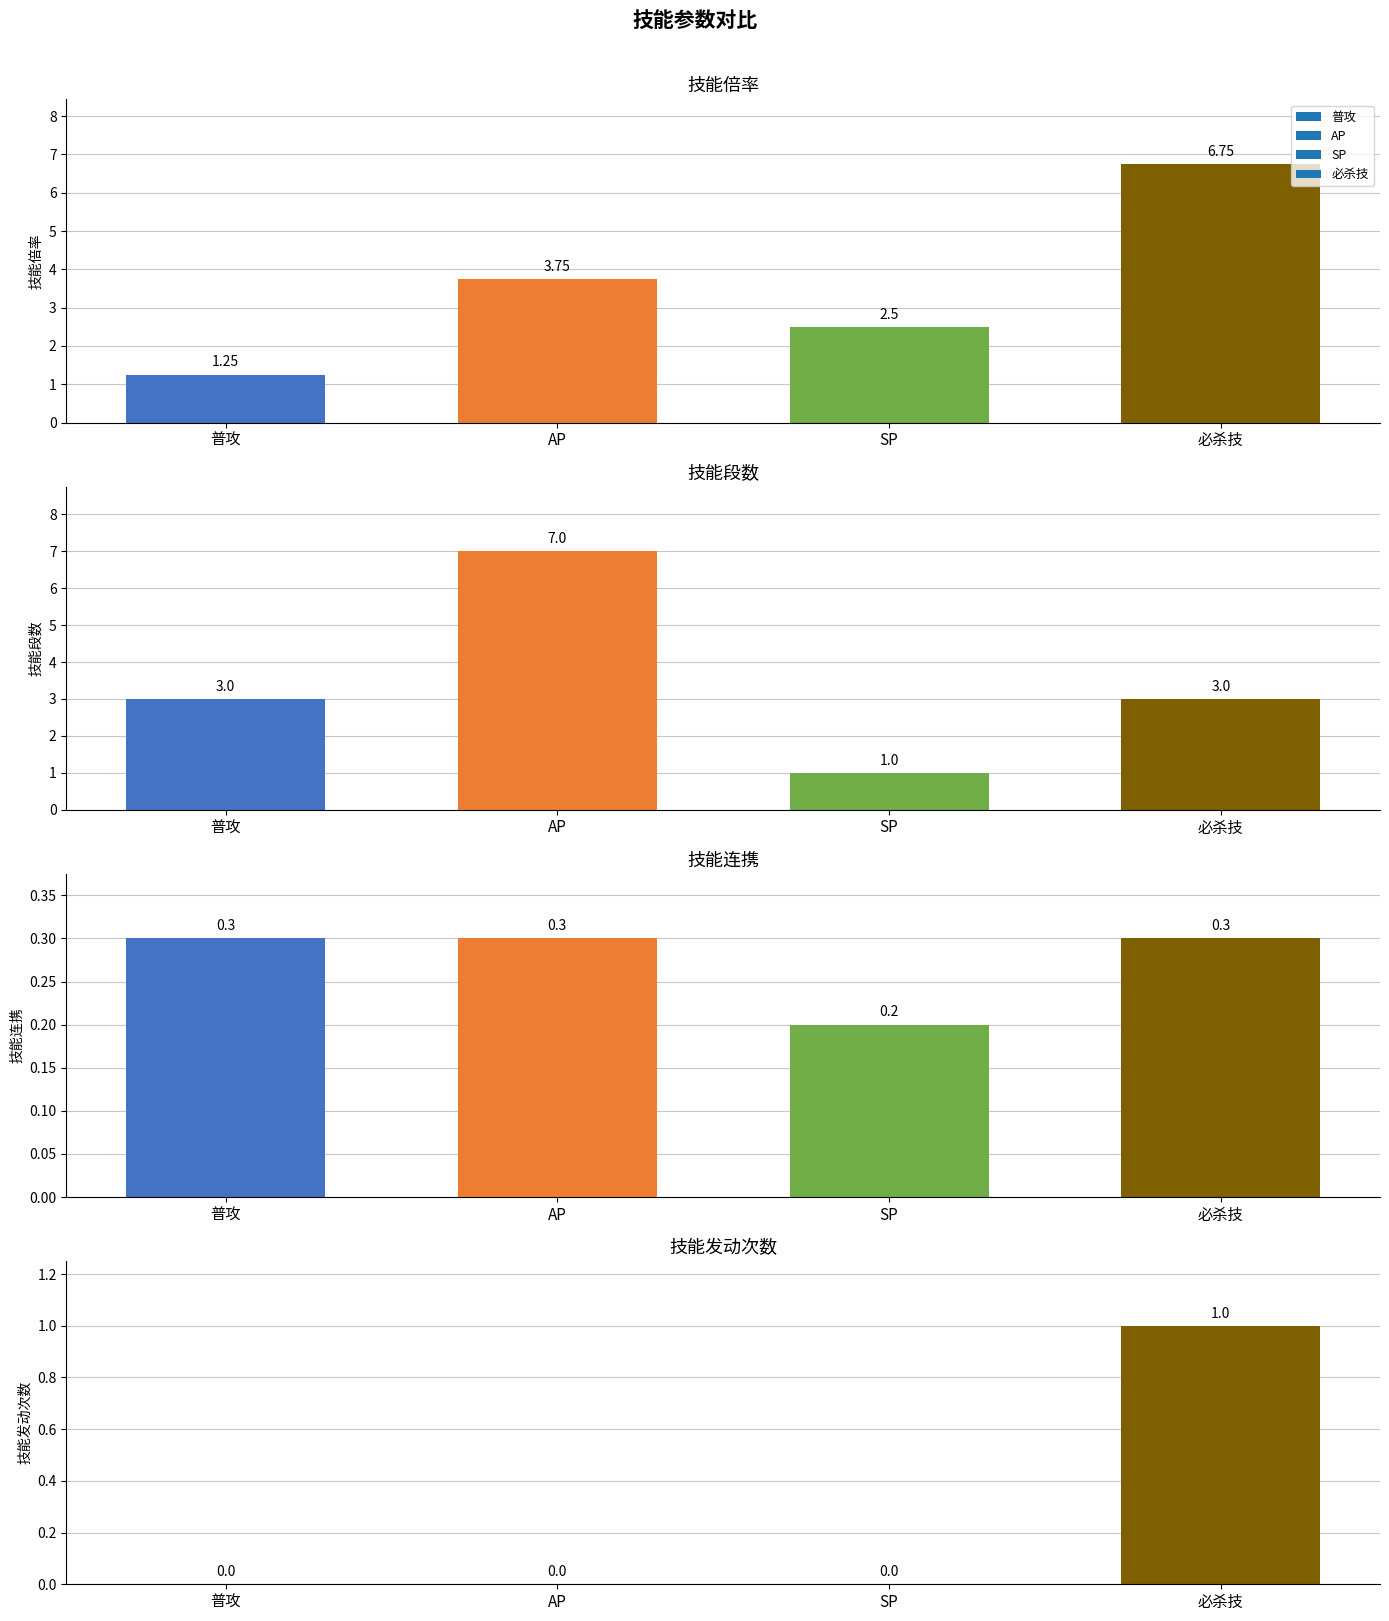

How many positive values does the SP series have?

3